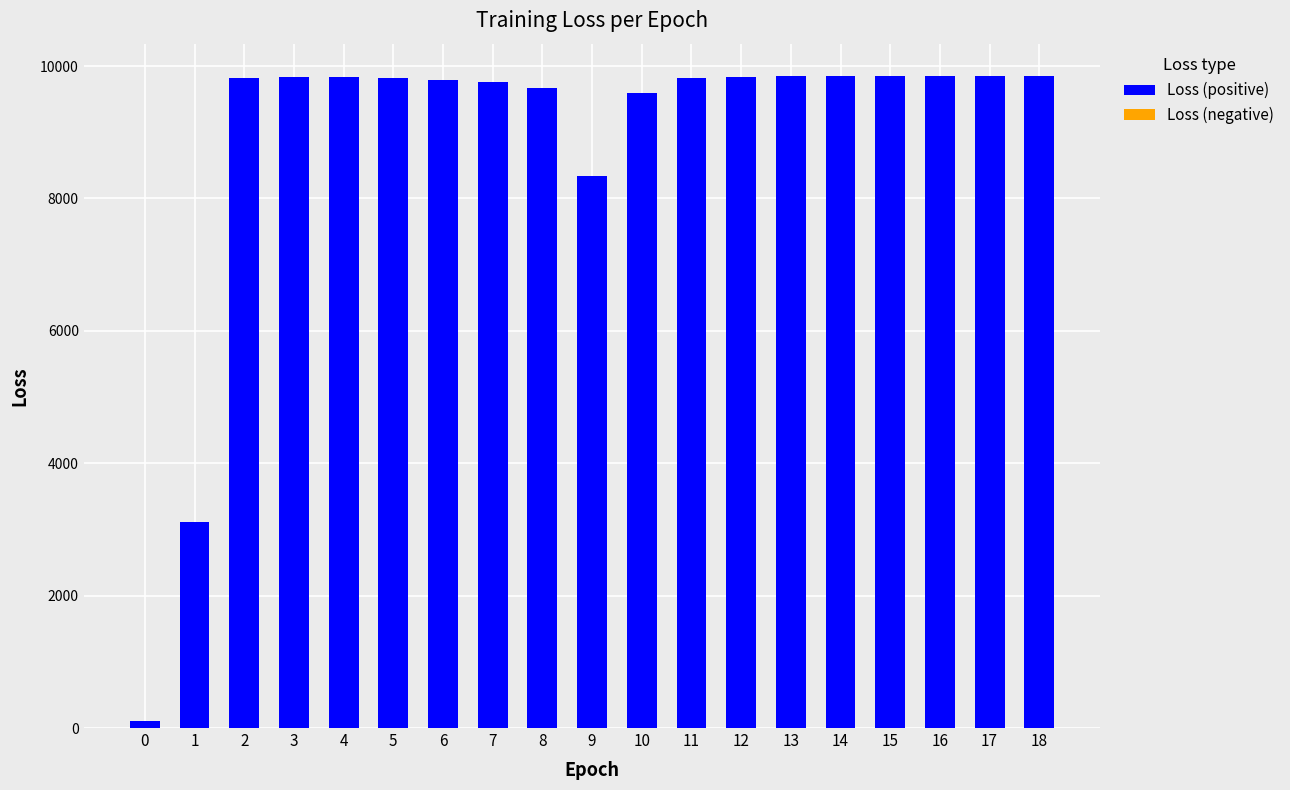

Count the number of data series in this chart.

1